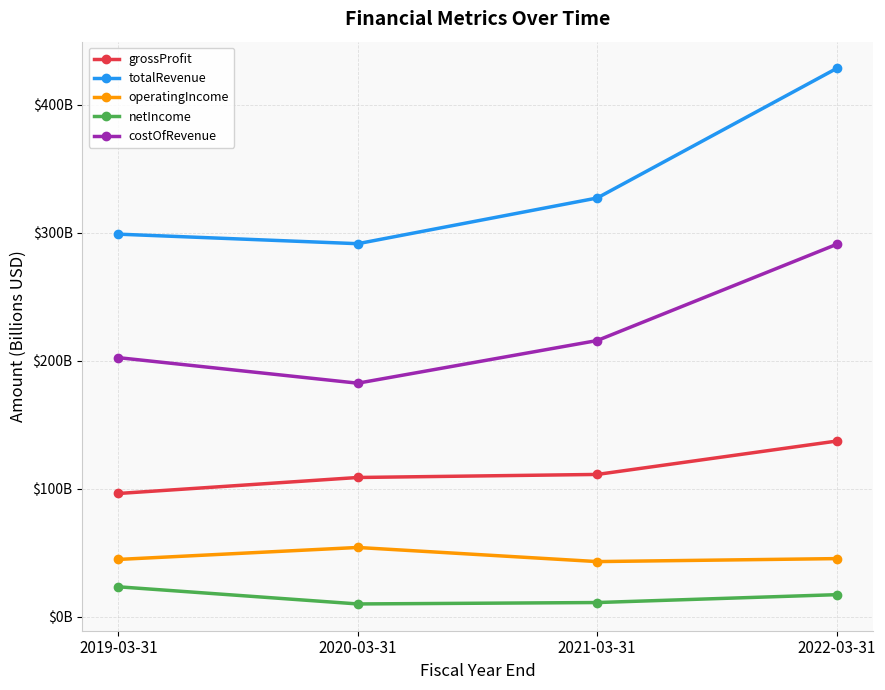

What is the sum of all grossProfit values?

453.8